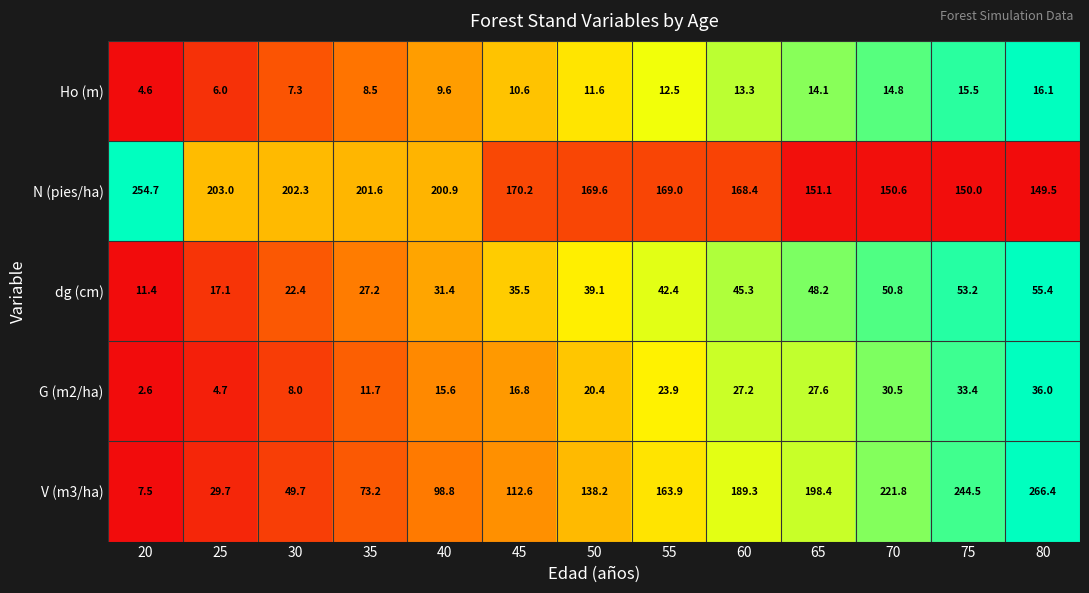

Which series has the largest total across all categories?

N (pies/ha)